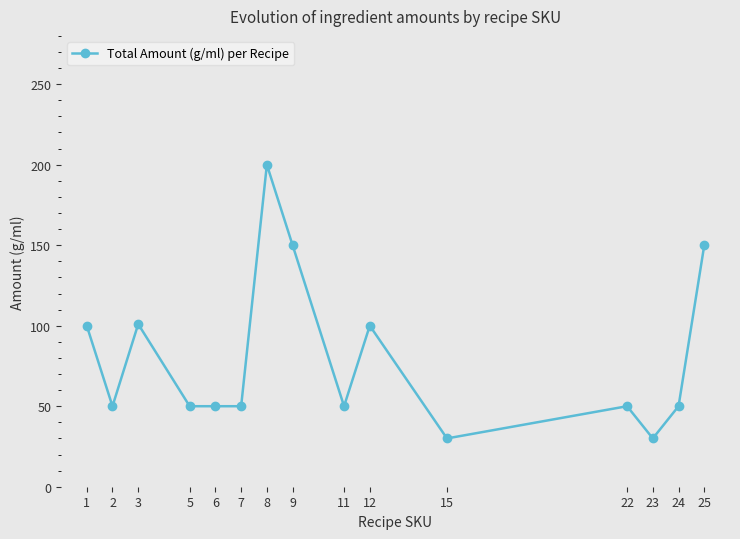

How many lines are shown in the chart?

1